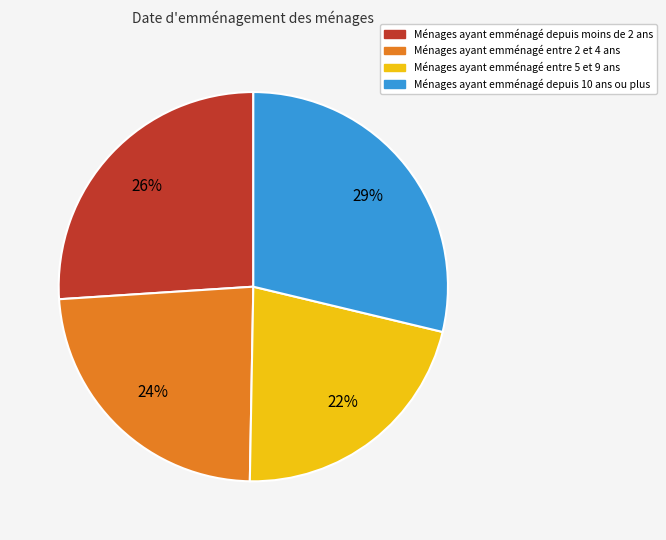

Do Ménages ayant emménagé entre 5 et 9 ans and Ménages ayant emménagé depuis moins de 2 ans together represent more than half of the pie?

No